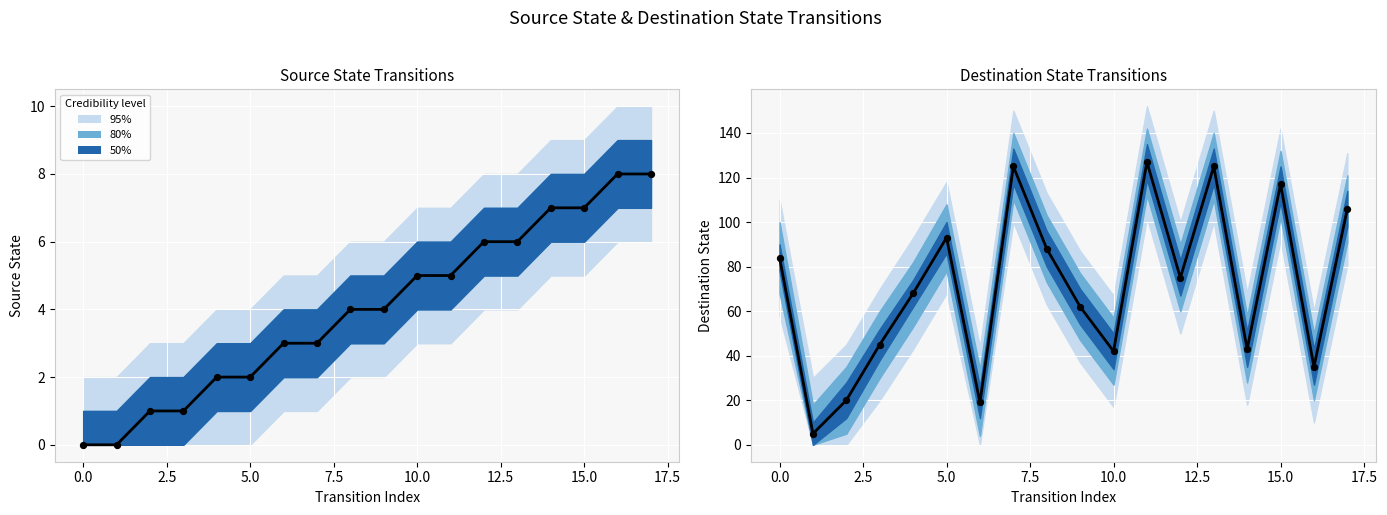

Which series has the largest total across all categories?

destination_state